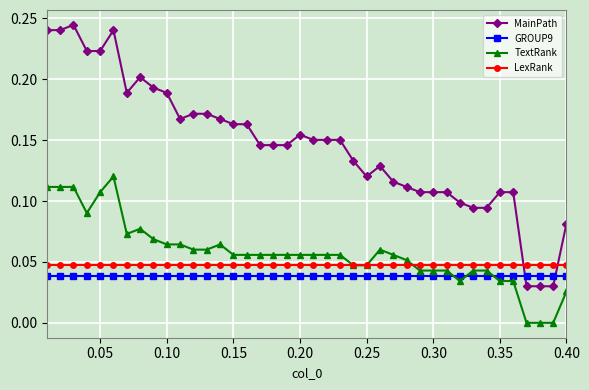

True or false: LexRank and GROUP9 cross at least once.

False